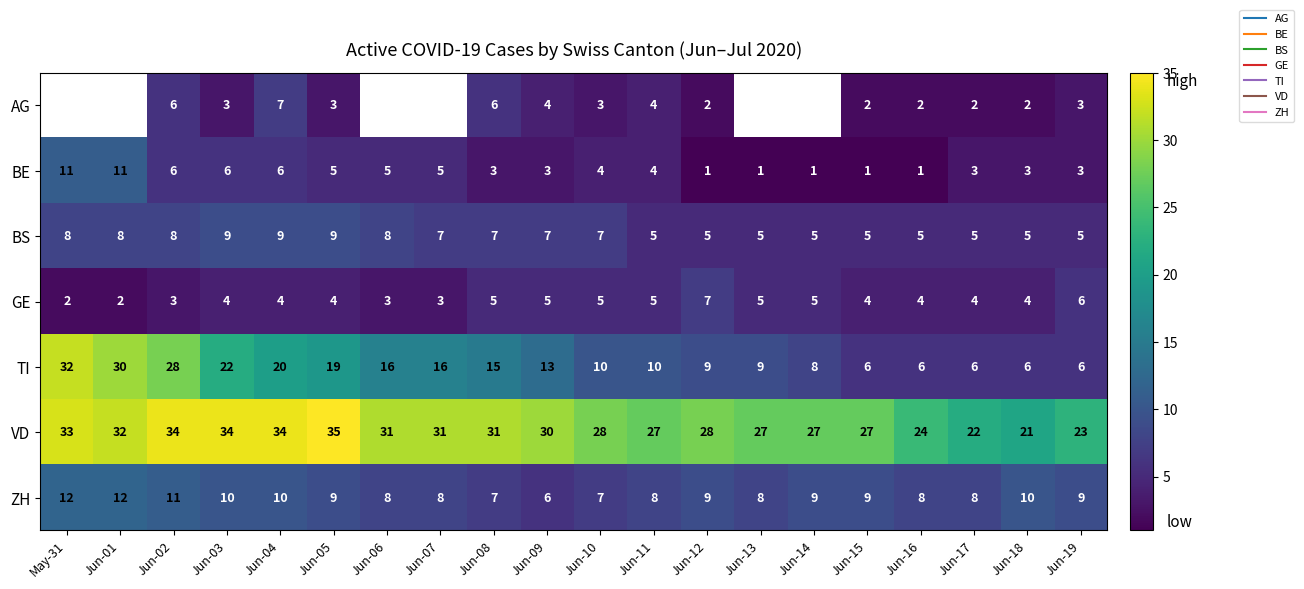

Where does the TI series first go above 13?

May-31